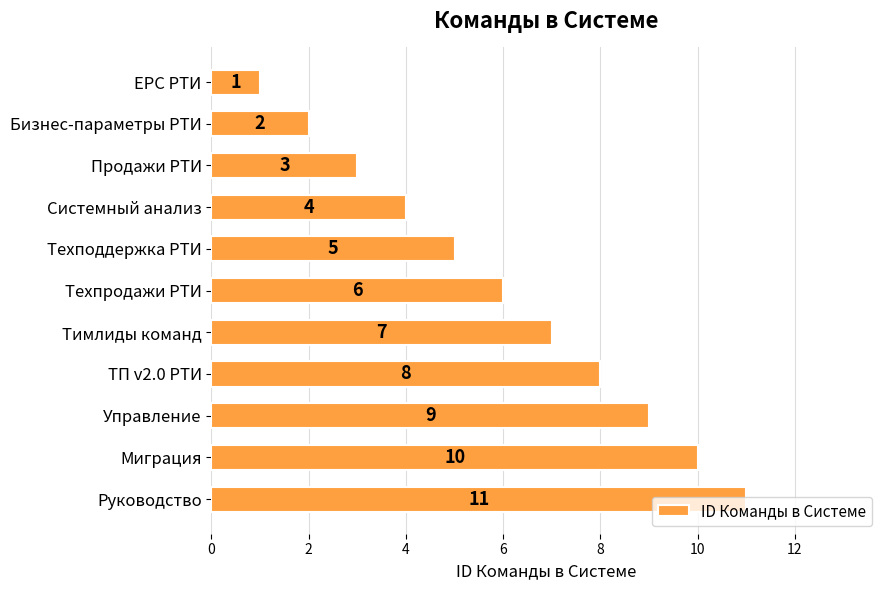

What is the approximate value at Техподдержка РТИ?

5